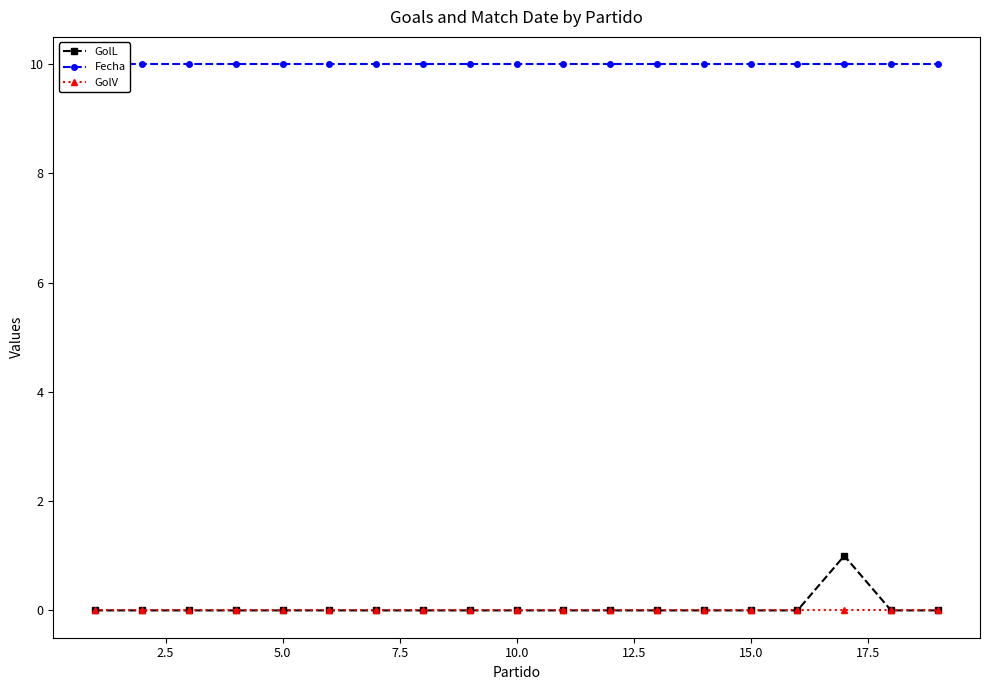

Which series has the largest range (max minus min)?

GolL